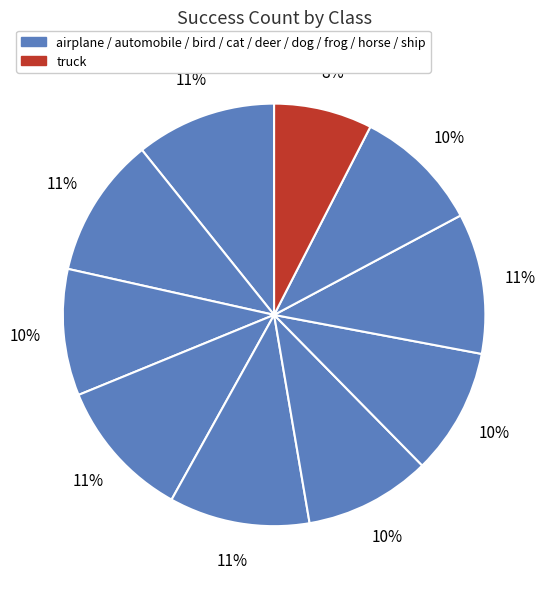

To the nearest percent, what is the difference between the largest and smallest slice percentages?

3%